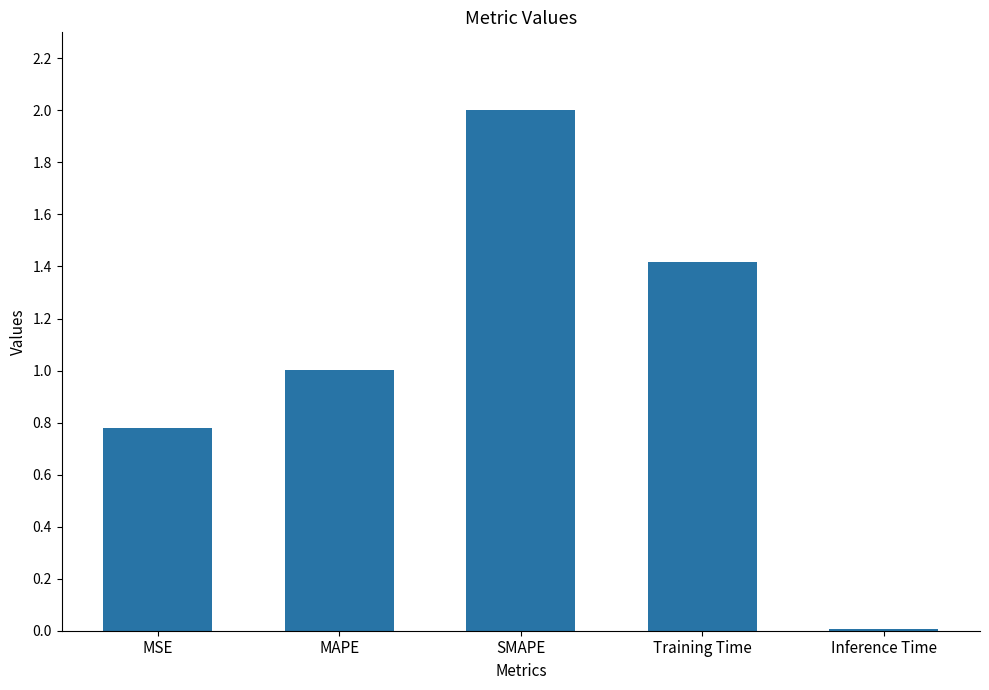

List the labels in order of value, smallest first.

Inference Time, MSE, MAPE, Training Time, SMAPE